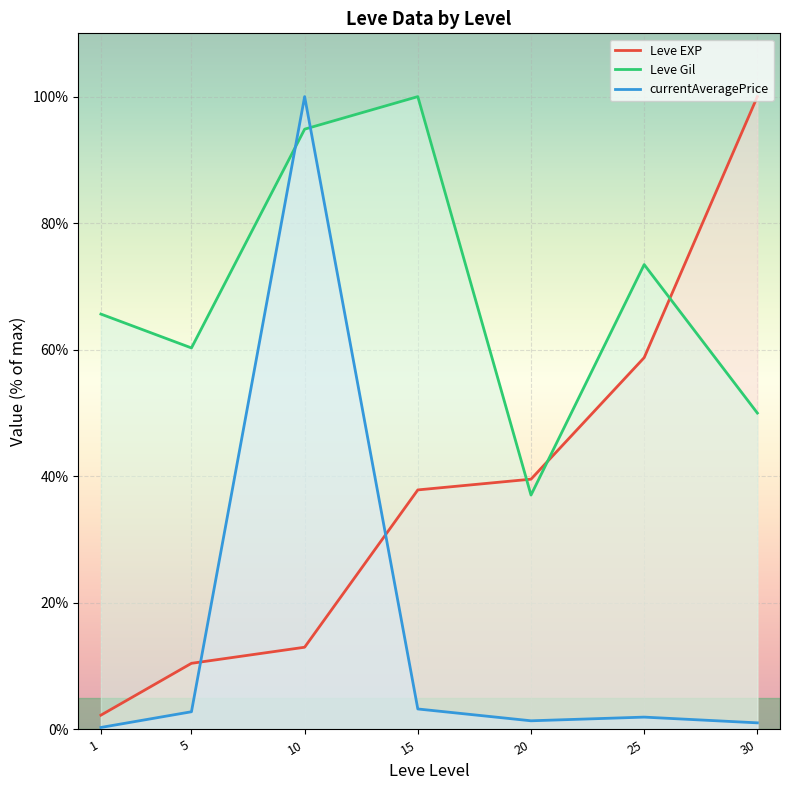

What are all the series names shown in the legend?

Leve EXP, Leve Gil, currentAveragePrice